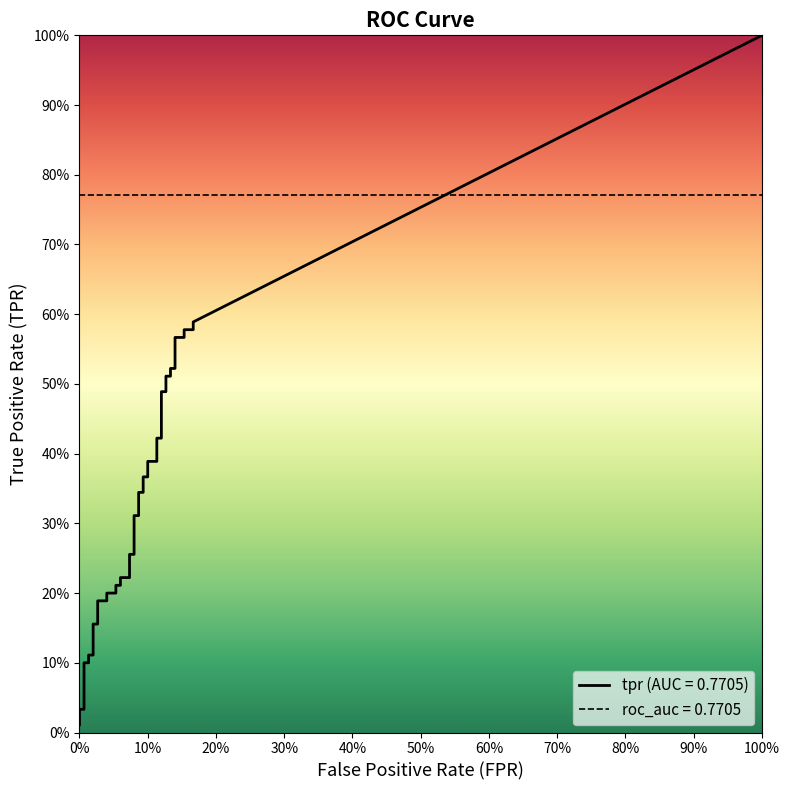

True or false: tpr and fpr intersect in this chart.

False